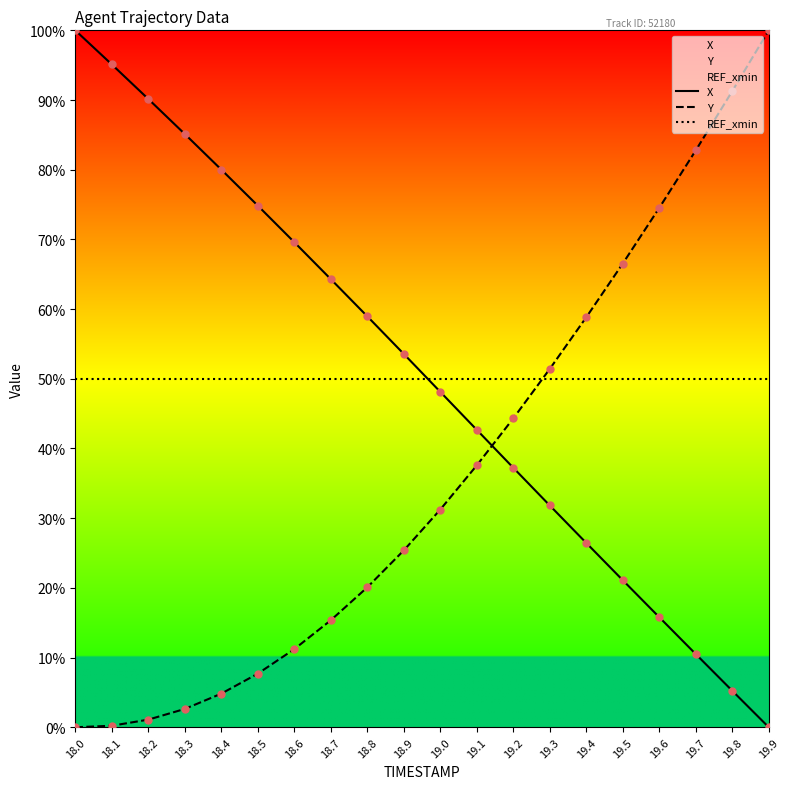

Is the value of X at 19.0 greater than the value of REF_xmin at 19.5?

No